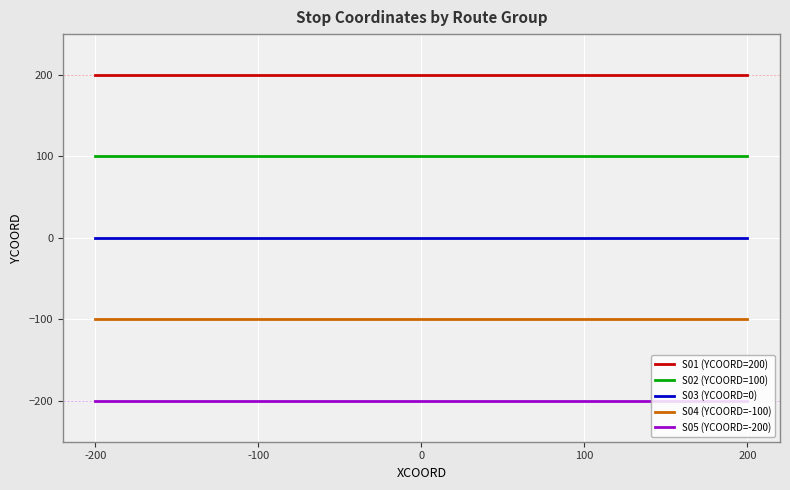

Is the value of S01 (YCOORD=200) at 200 greater than the value of S05 (YCOORD=-200) at 100?

Yes